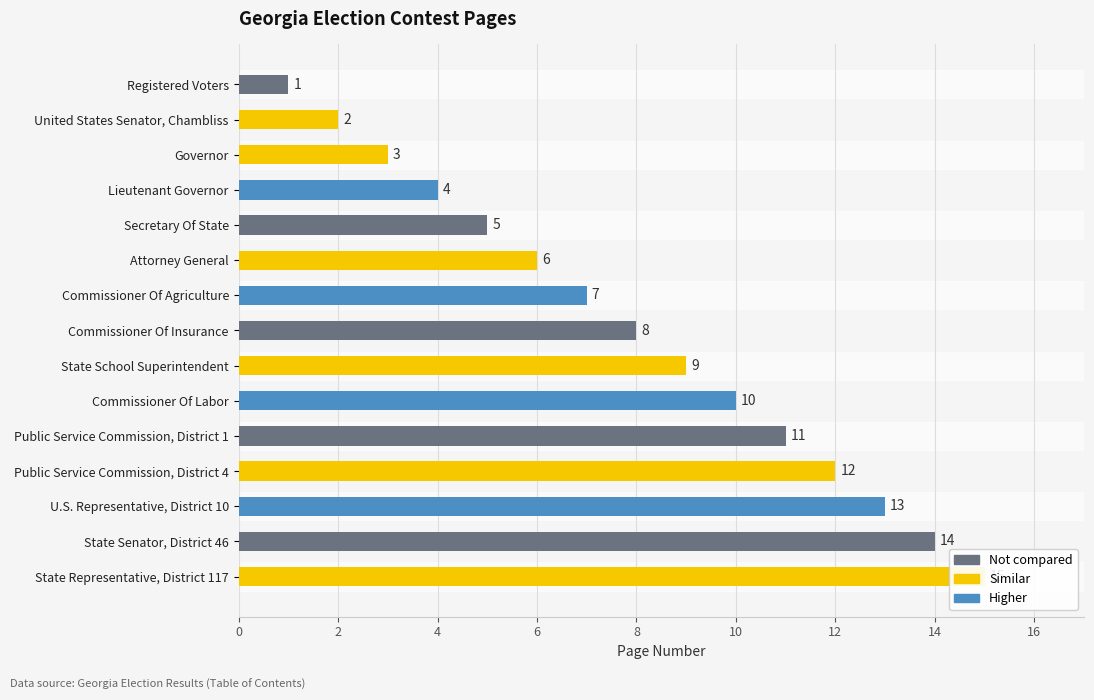

What is the difference between the values at Governor and Commissioner Of Agriculture?

4